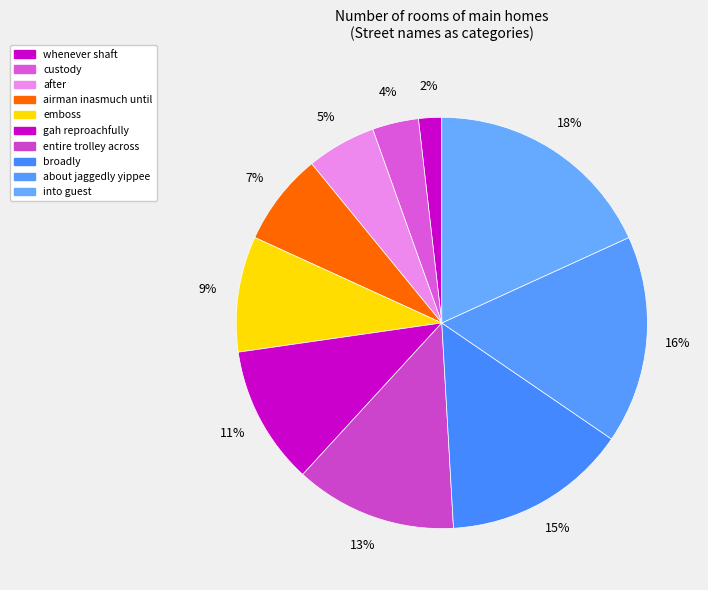

Count the number of slices in the pie.

10